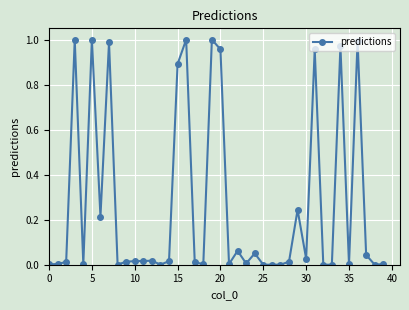

What is the average value?

0.3